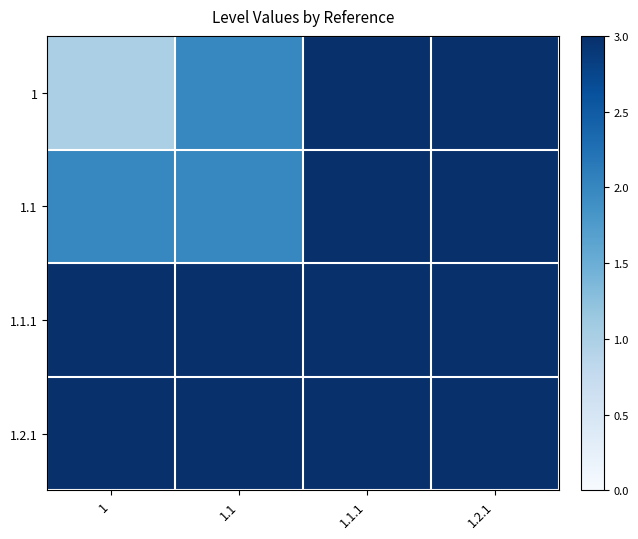

Which category has the lowest value across all series?

1